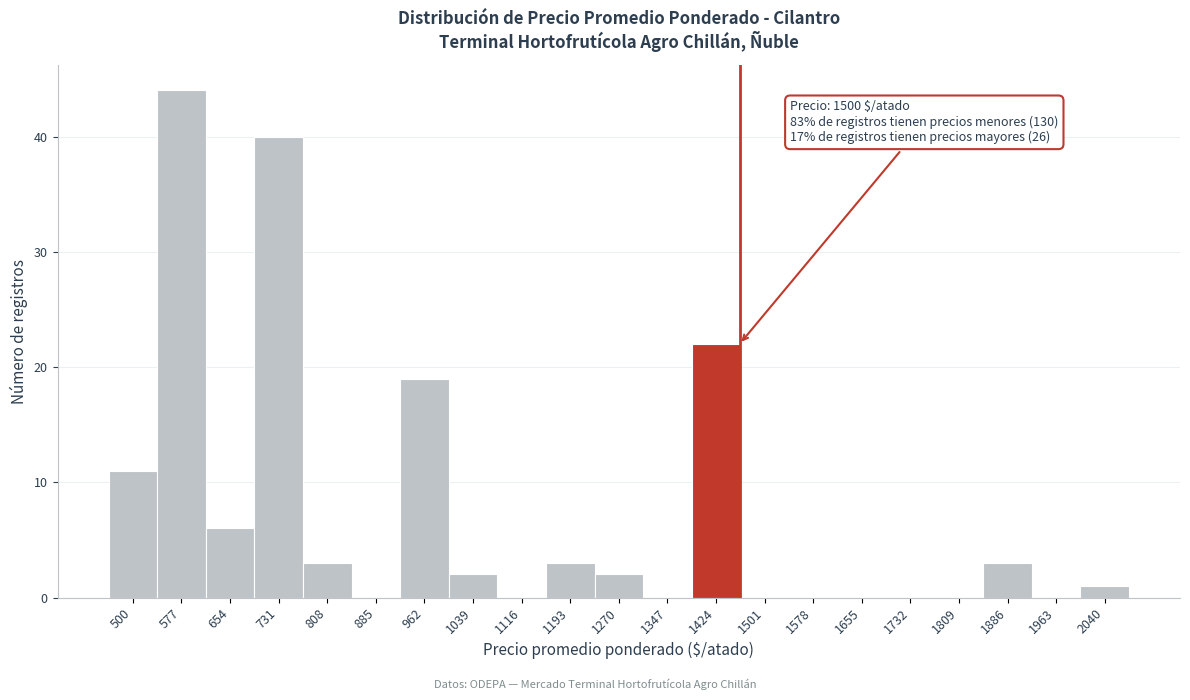

Reading right to left, what are all the values shown in this chart?

2040=1	1963=0	1886=3	1809=0	1732=0	1655=0	1578=0	1501=0	1424=22	1347=0	1270=2	1193=3	1116=0	1039=2	962=19	885=0	808=3	731=40	654=6	577=44	500=11